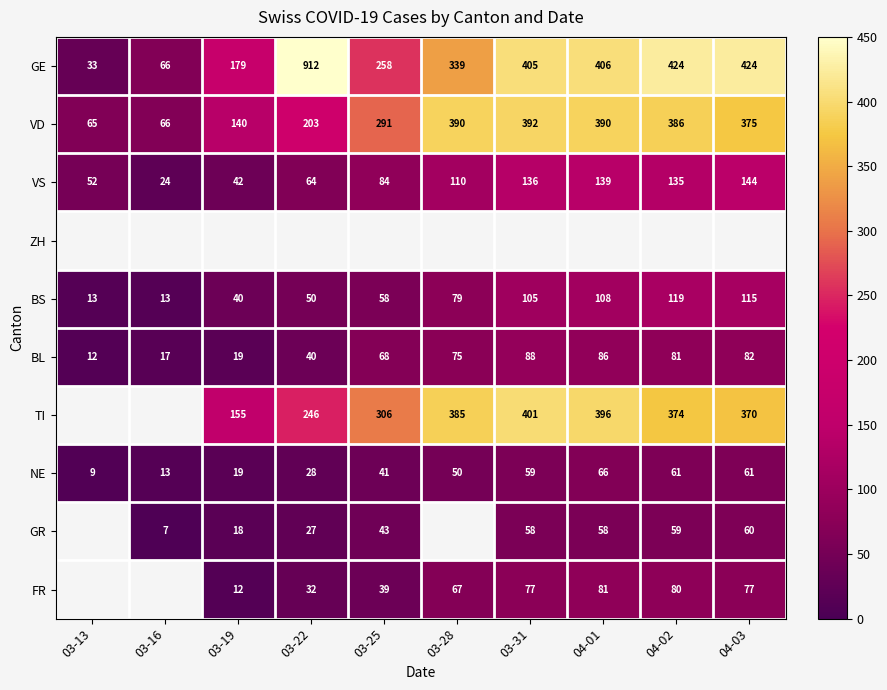

Rank the categories by VS value from lowest to highest.

03-16, 03-19, 03-13, 03-22, 03-25, 03-28, 04-02, 03-31, 04-01, 04-03